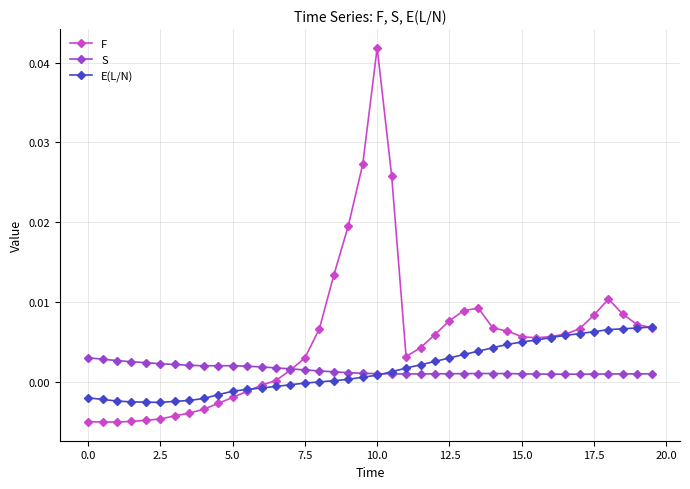

List the series in order of their peak value, highest first.

F, E(L/N), S